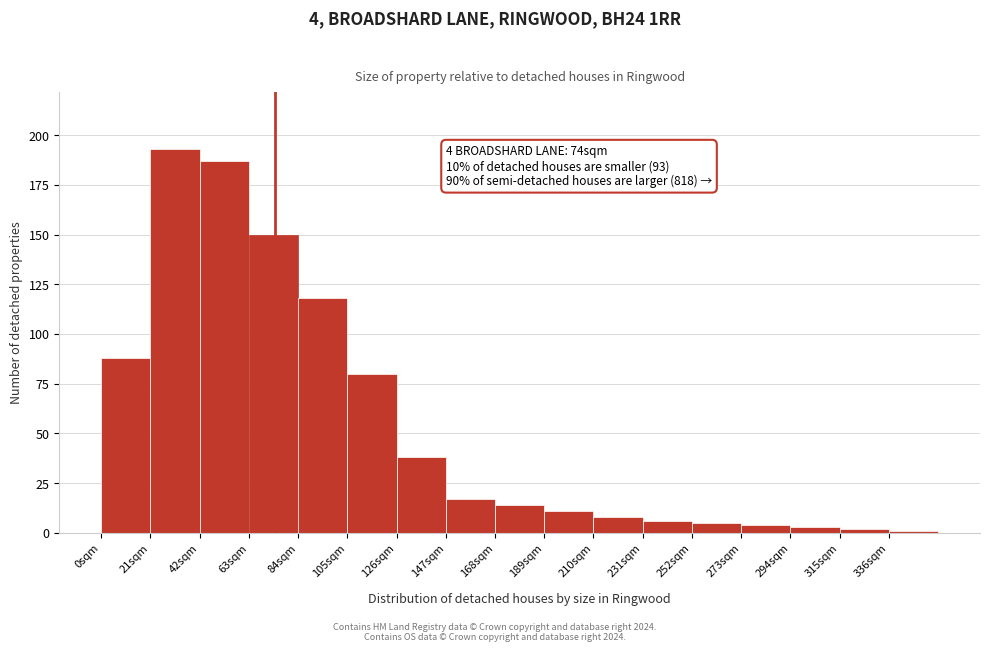

Which range on the x-axis has the tallest bar?

21 to 42